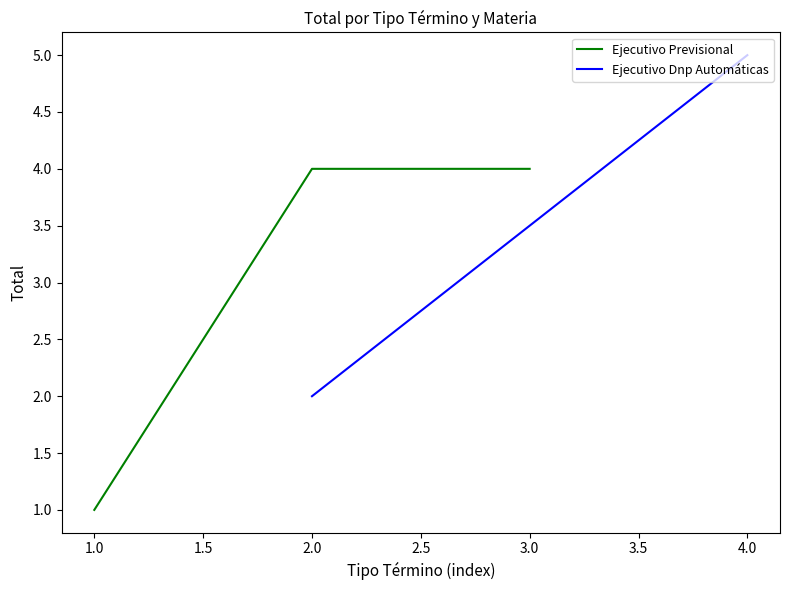

True or false: Ejecutivo Previsional has a value of 2 at 2.0.

False